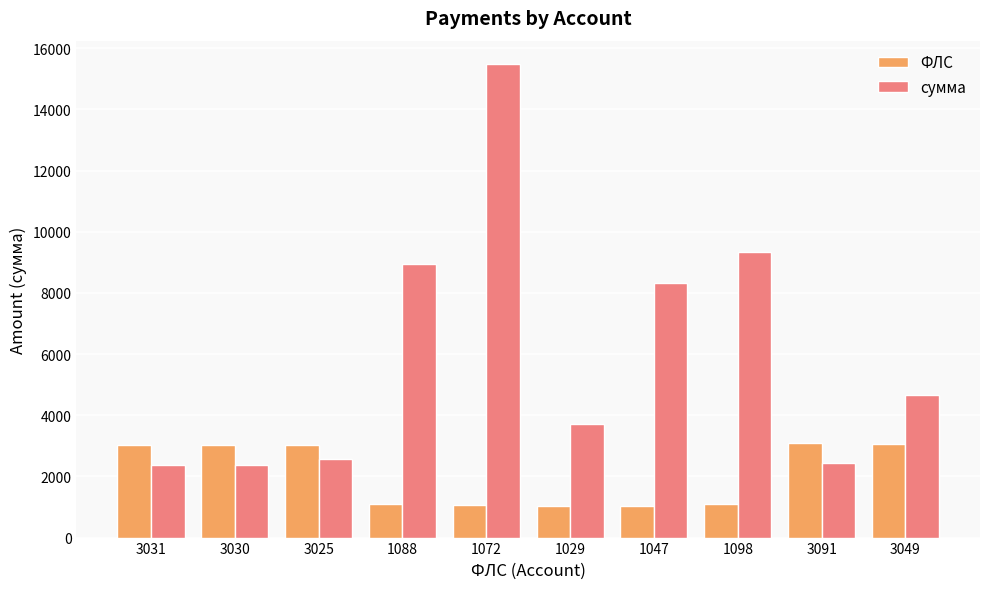

What is the label of the 5th bar from the left?

1072